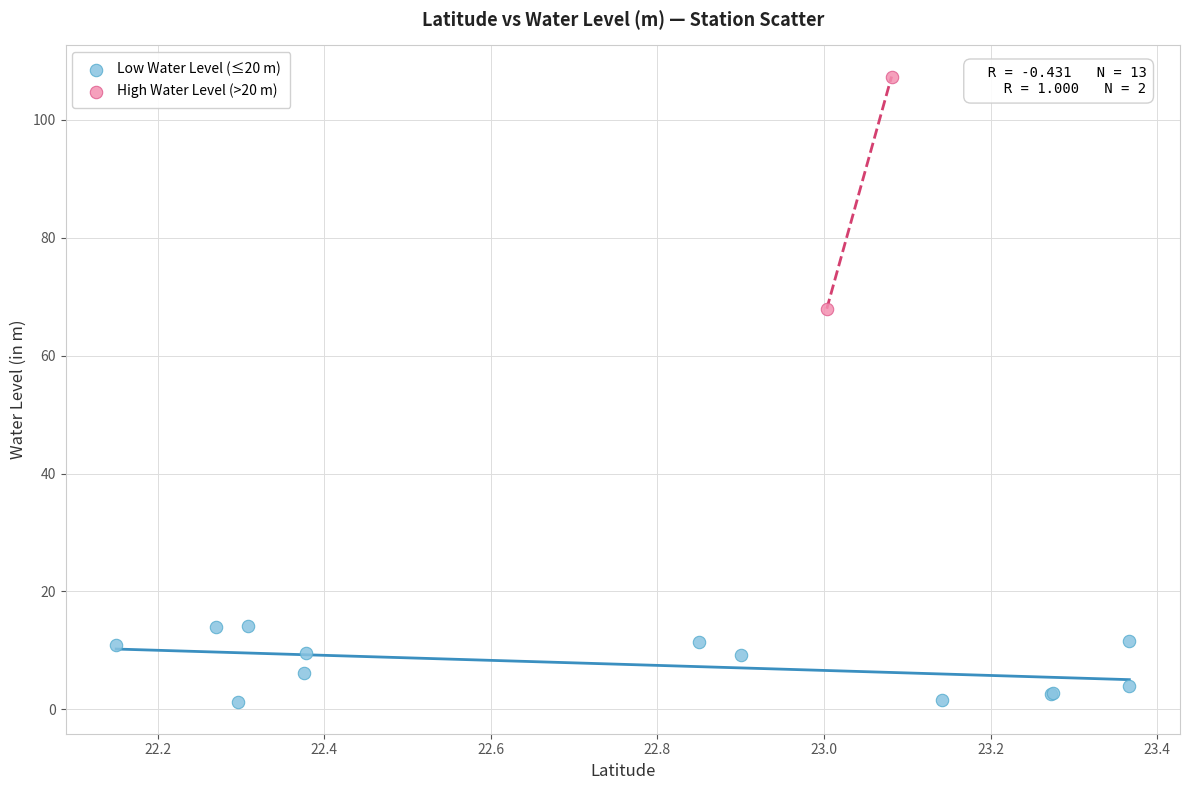

What are all the series names shown in the legend?

Low Water Level (≤20 m), High Water Level (>20 m)